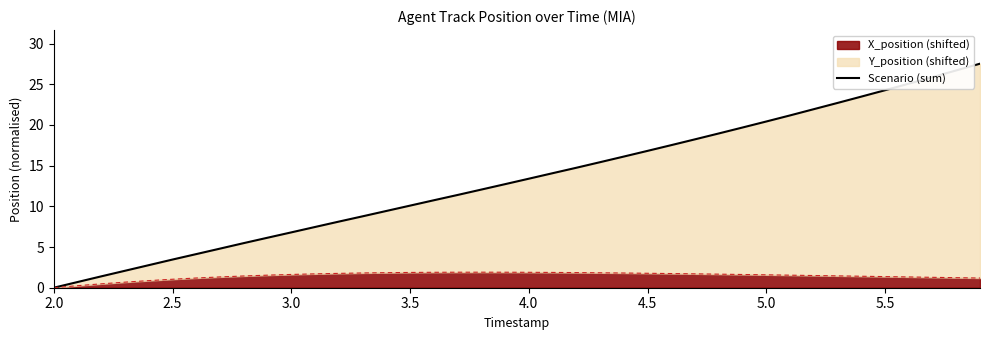

The X_position (shifted) series shows 0.4 at 5.0. True or false?

False